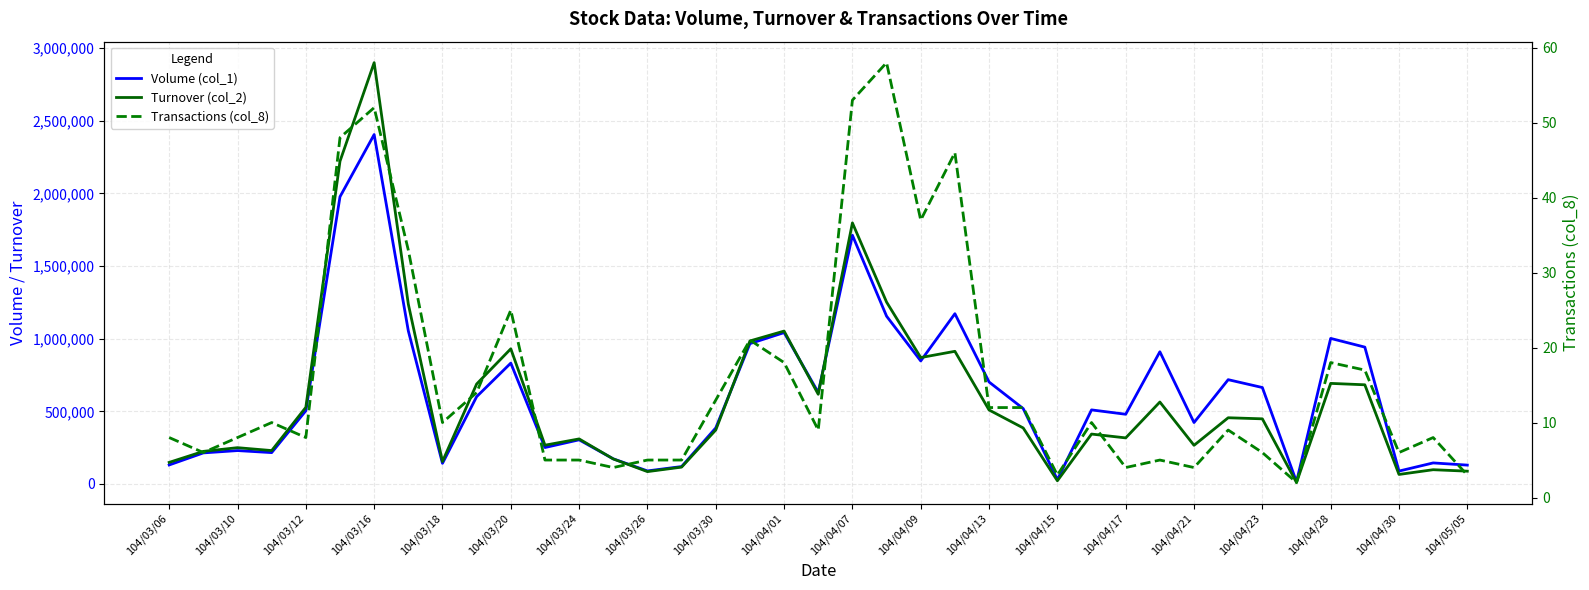

How many interior local valleys does the Transactions (col_8) series have?

11